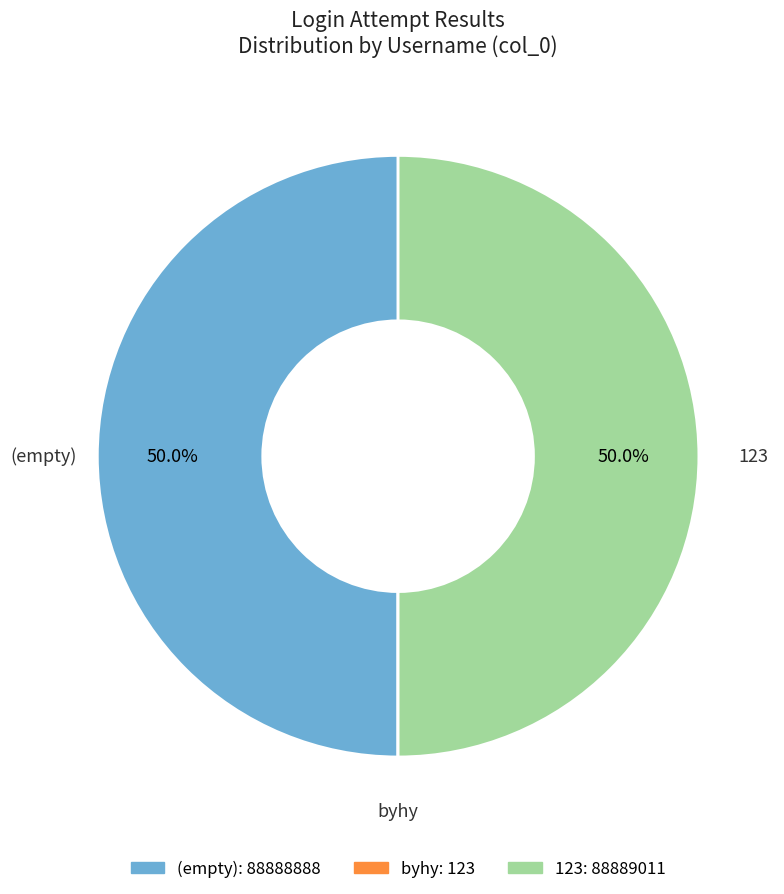

What is the total percentage of 123 and (empty)?

100.0%